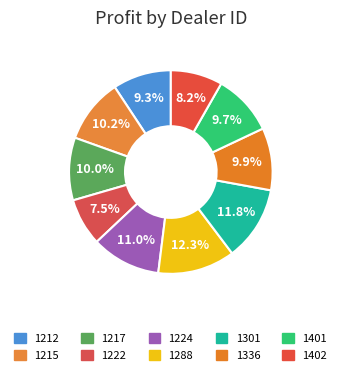

Is 1224 the majority of the pie?

No